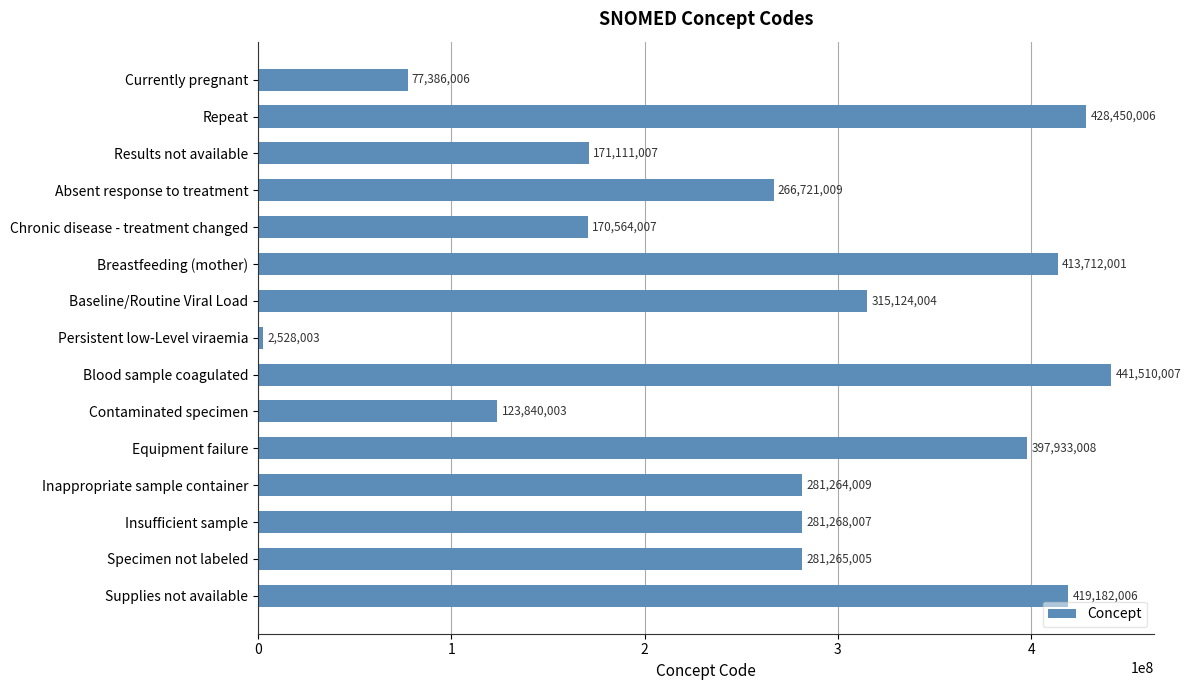

How many data points are less than 281265005?

7